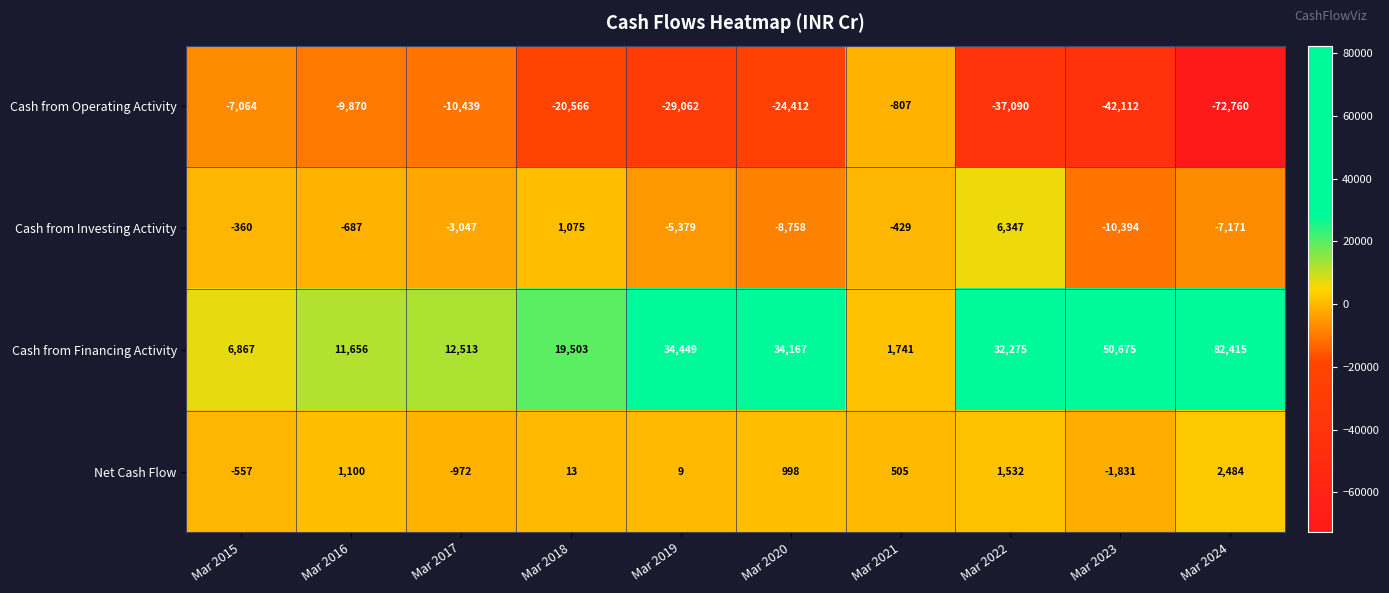

Which series has the largest total across all categories?

Cash from Financing Activity